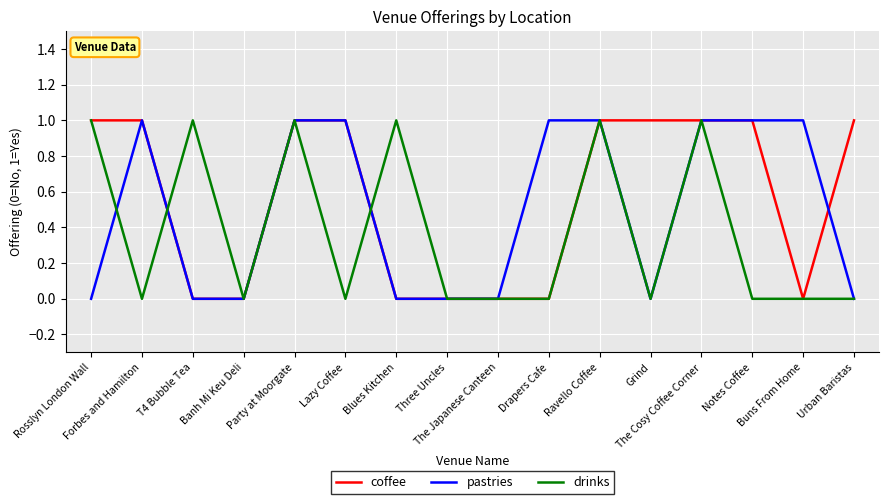

List the series in order of their overall mean, lowest first.

drinks, pastries, coffee